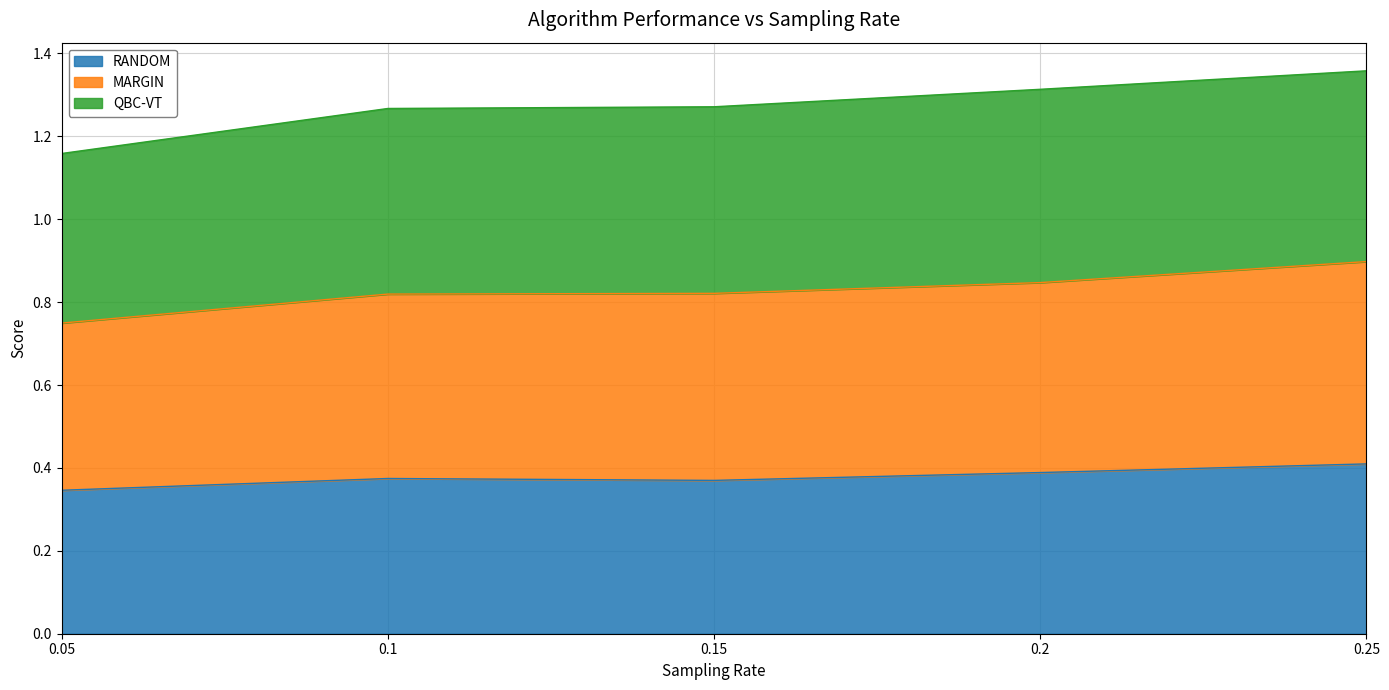

True or false: RANDOM has a value of 0.7 at 0.25.

False